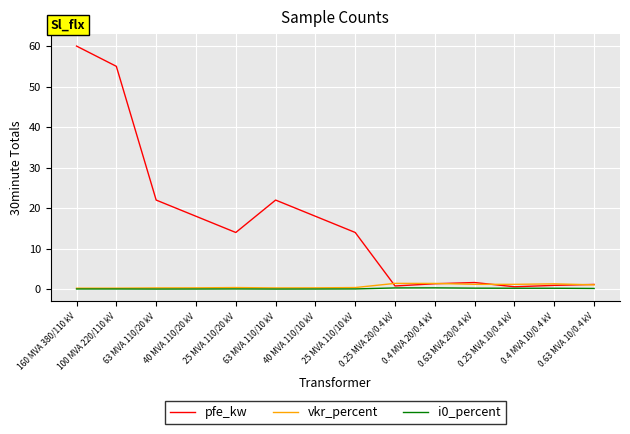

Which series has the largest total across all categories?

pfe_kw